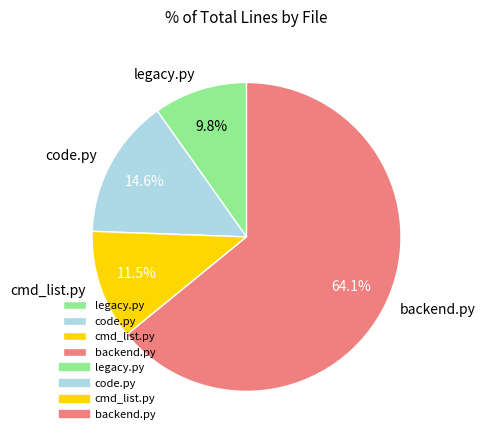

Is there any slice that represents more than half of the pie?

Yes